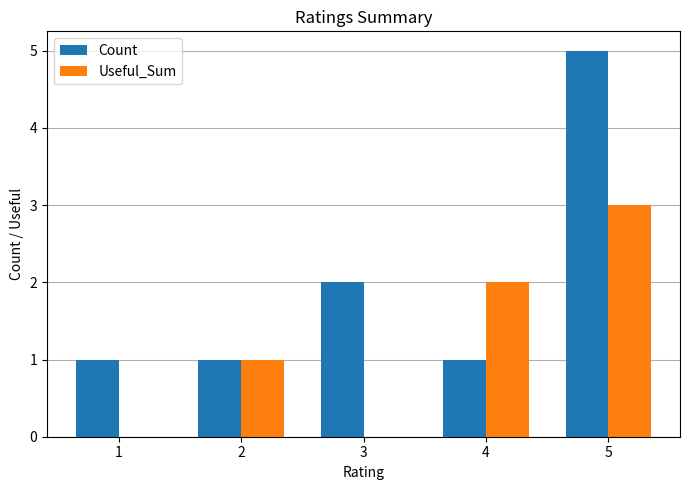

Between 2 and 4, which series saw the biggest shift?

Useful_Sum